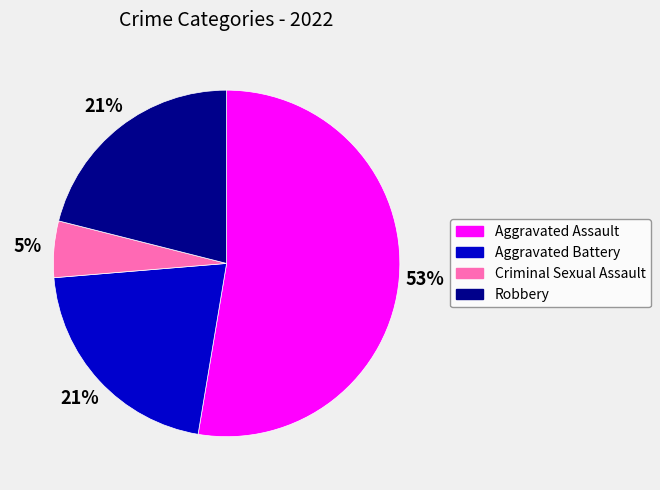

Which category has the smallest portion of the pie?

Criminal Sexual Assault